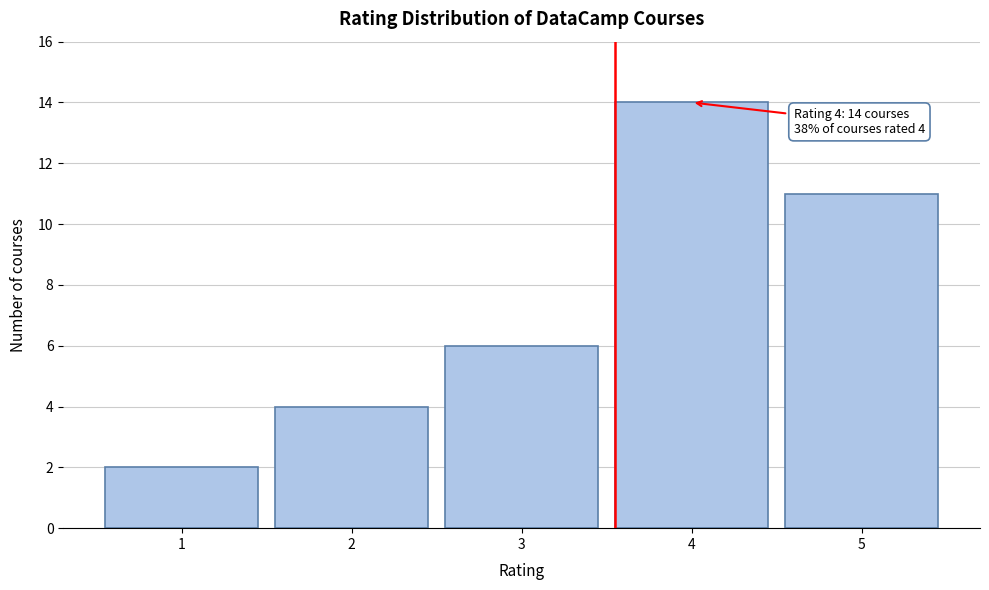

Over which range of the x-axis is the bar tallest?

3.5 to 4.5